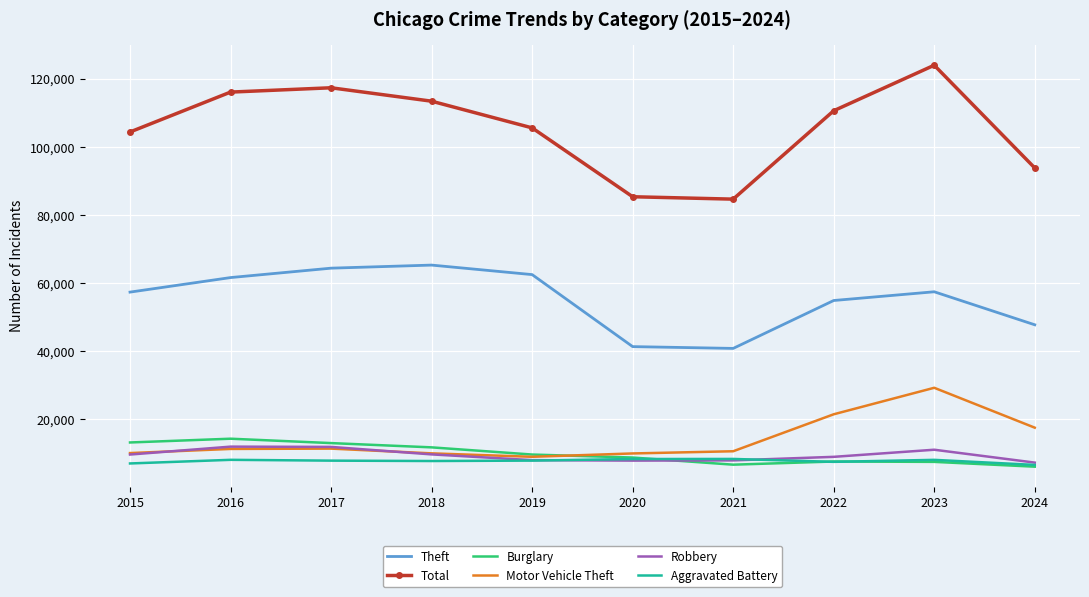

The value of Theft at 2015 is 57351. True or false?

True